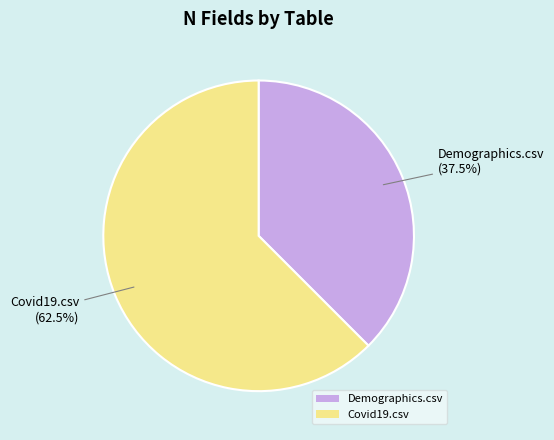

What percentage is NOT represented by Covid19.csv?

37.5%